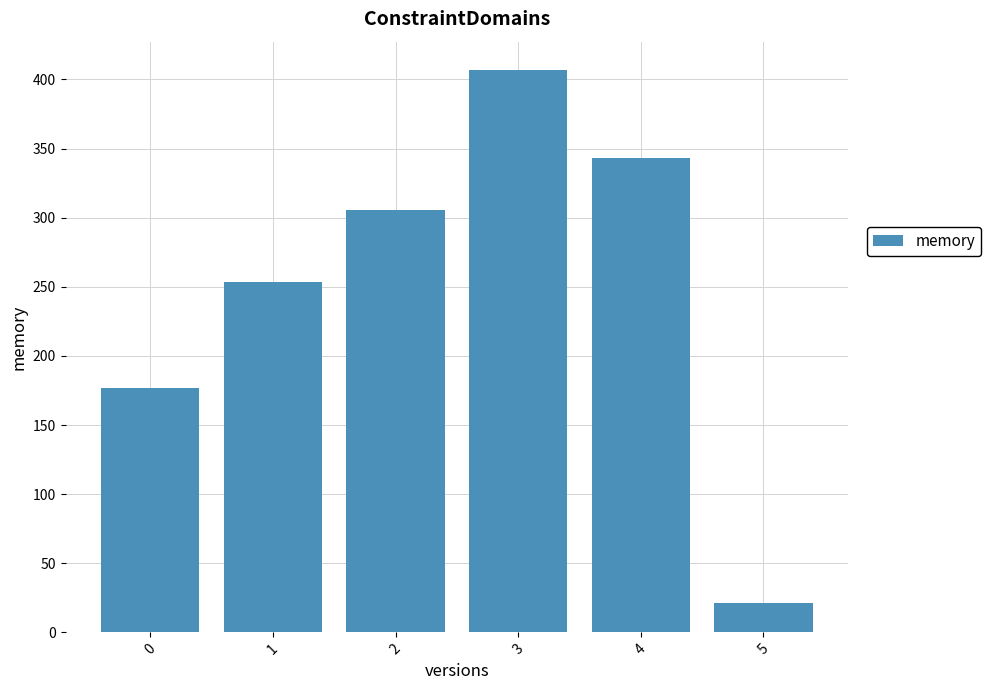

What is the difference between the maximum and minimum values?

386.0